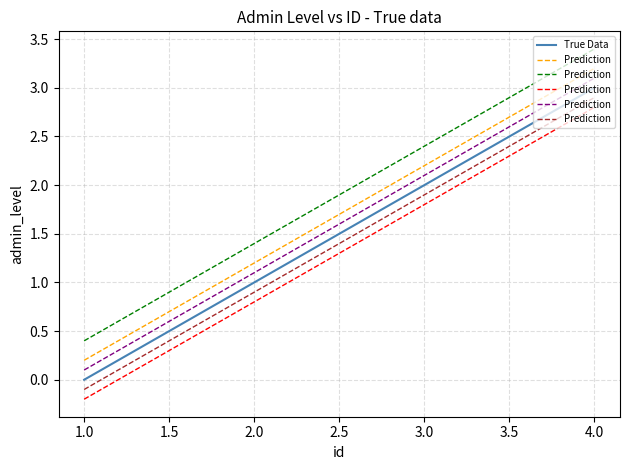

True or false: True Data and Prediction cross at least once.

False